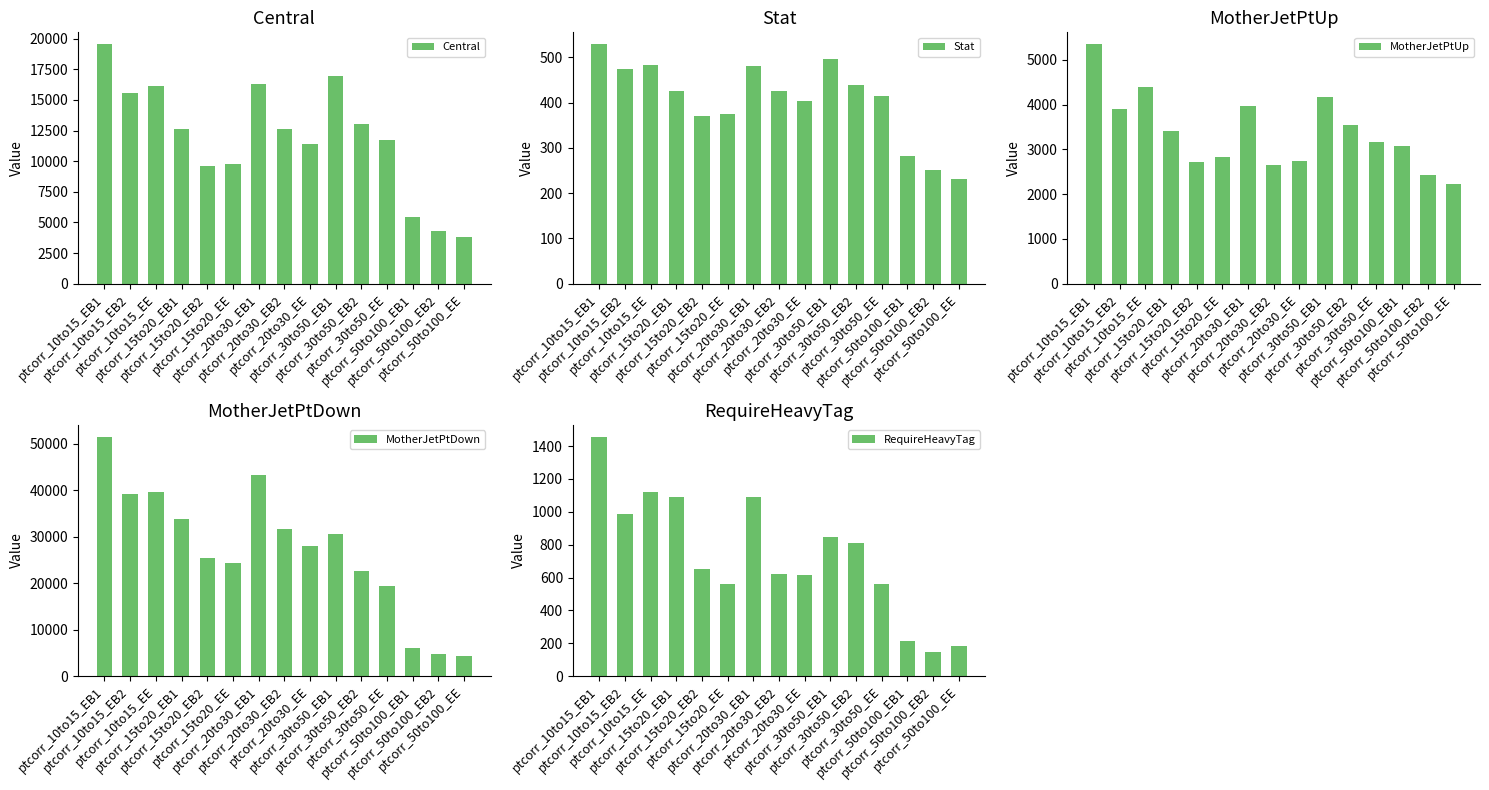

At which category is the sum across all series the highest?

ptcorr_10to15_EB1